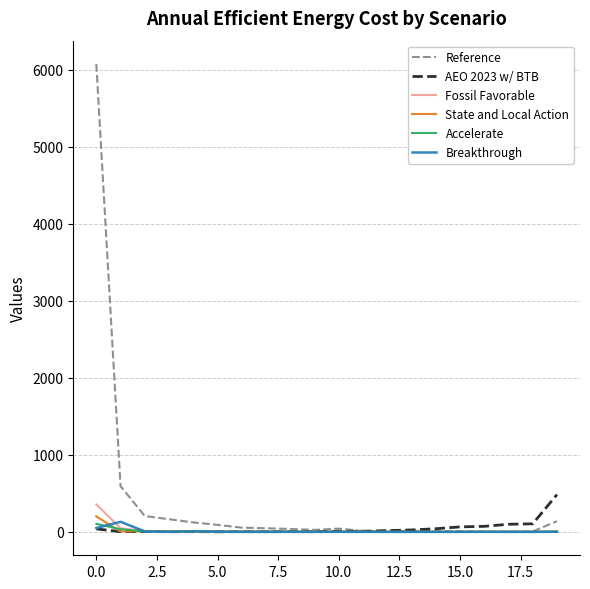

What is the greatest value displayed?

6072